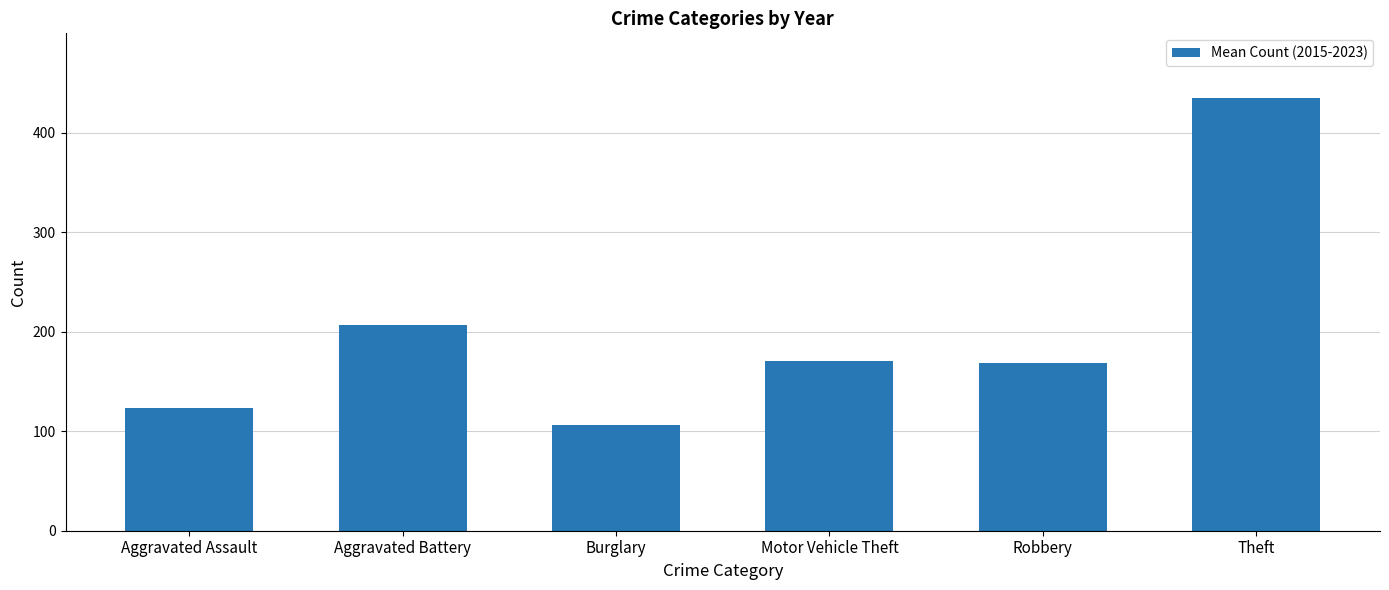

Read the value at Robbery.

168.1